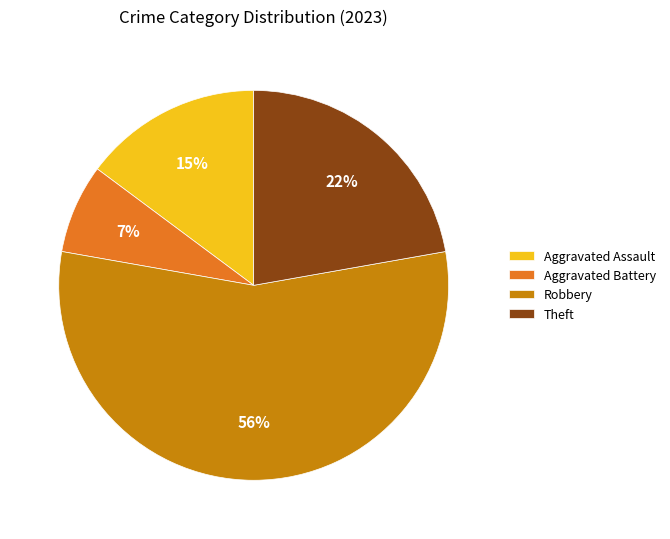

What is the smallest slice in the pie chart?

Aggravated Battery